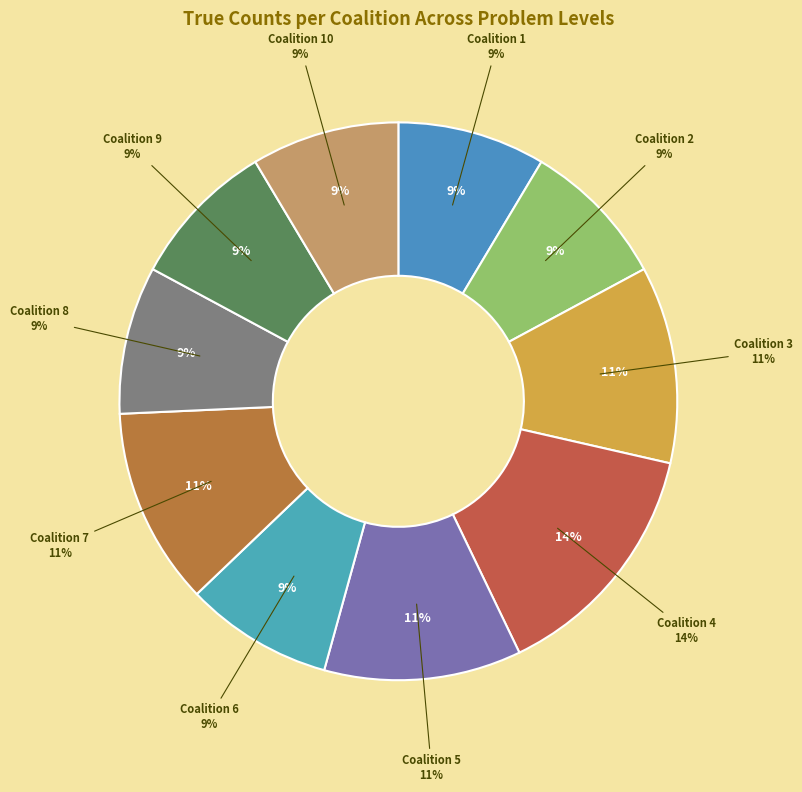

Count the number of slices in the pie.

10